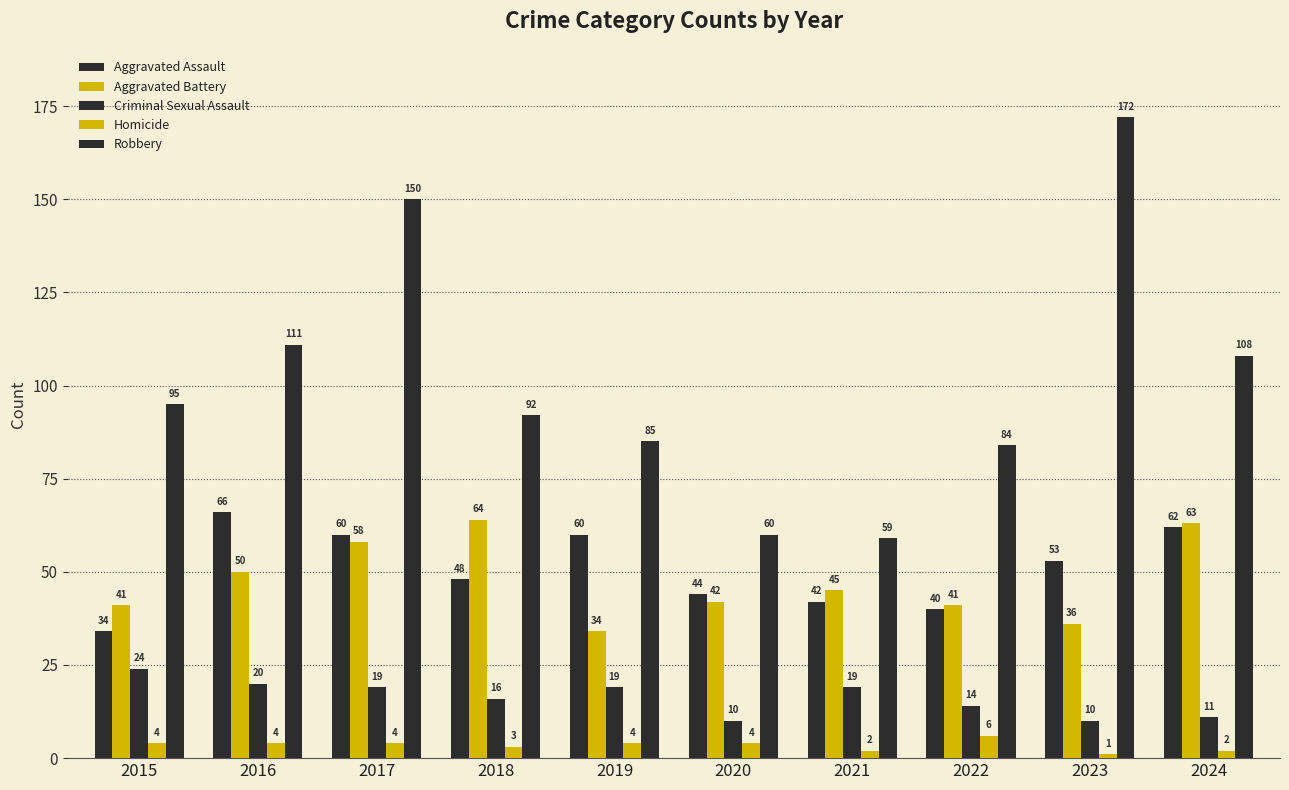

What is the highest value of the Homicide series?

6